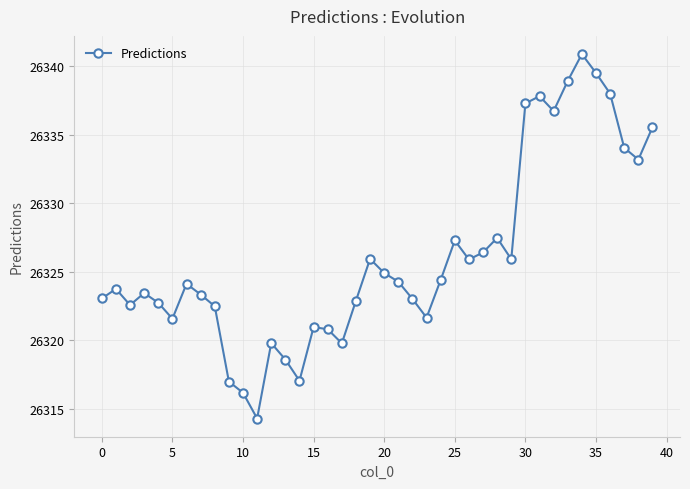

Count the number of values greater than 26324.

20